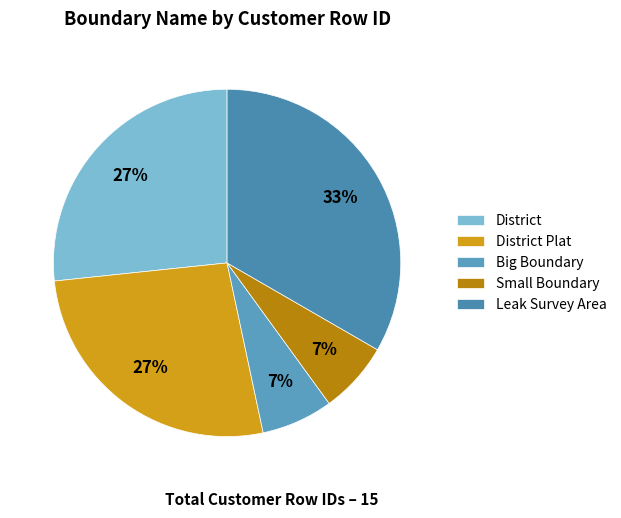

To the nearest percent, what percentage of the pie is Small Boundary?

7%